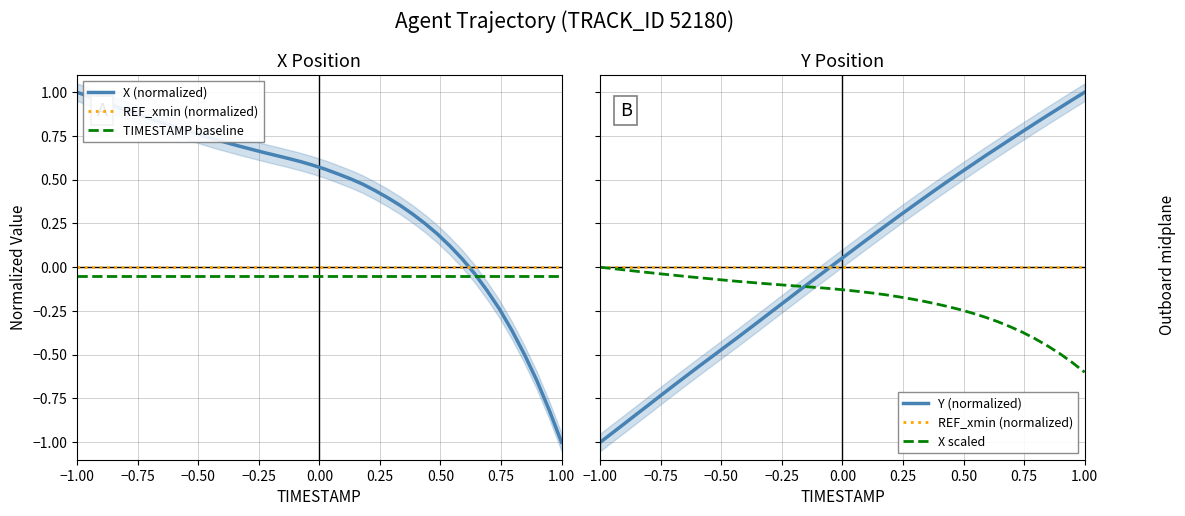

How many distinct data groups are displayed?

5